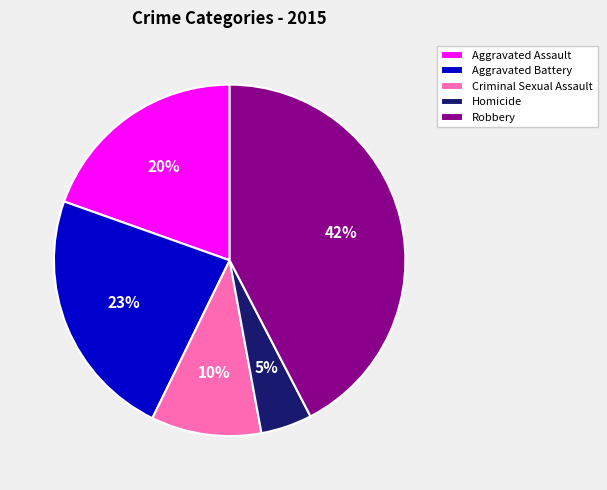

How many segments does this pie chart have?

5